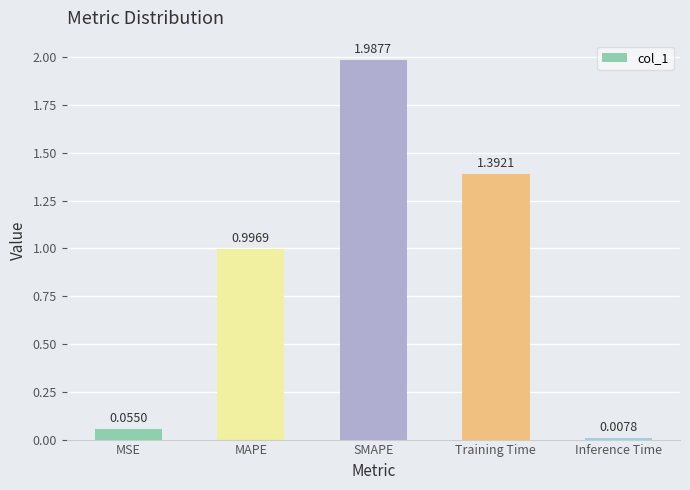

Which label corresponds to the smallest value in the chart?

Inference Time